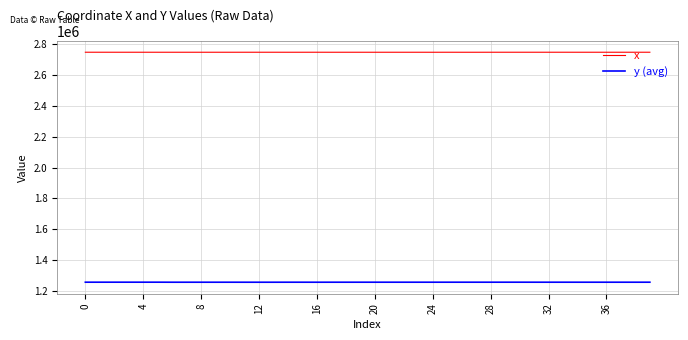

Which series has the largest total across all categories?

x